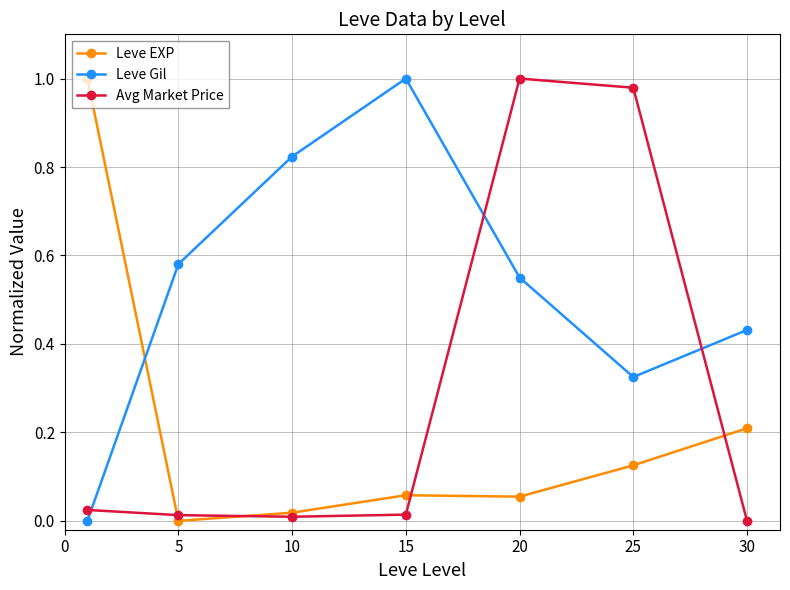

True or false: Leve EXP and Leve Gil intersect in this chart.

True